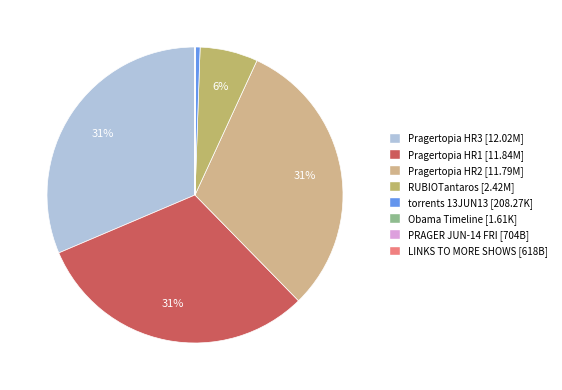

Count the number of slices in the pie.

8